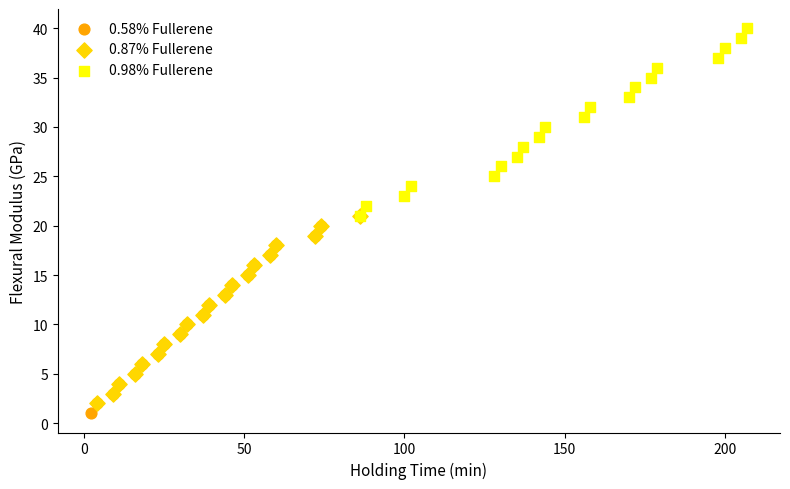

What are all the series names shown in the legend?

0.58% Fullerene, 0.87% Fullerene, 0.98% Fullerene